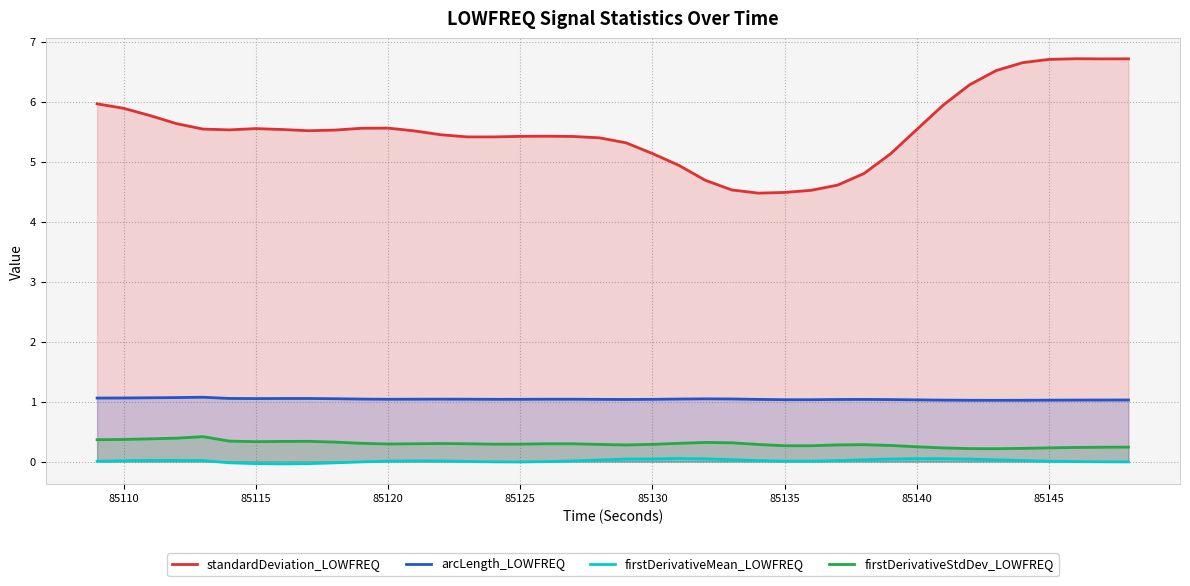

List the series in order of their peak value, highest first.

standardDeviation_LOWFREQ, arcLength_LOWFREQ, firstDerivativeStdDev_LOWFREQ, firstDerivativeMean_LOWFREQ